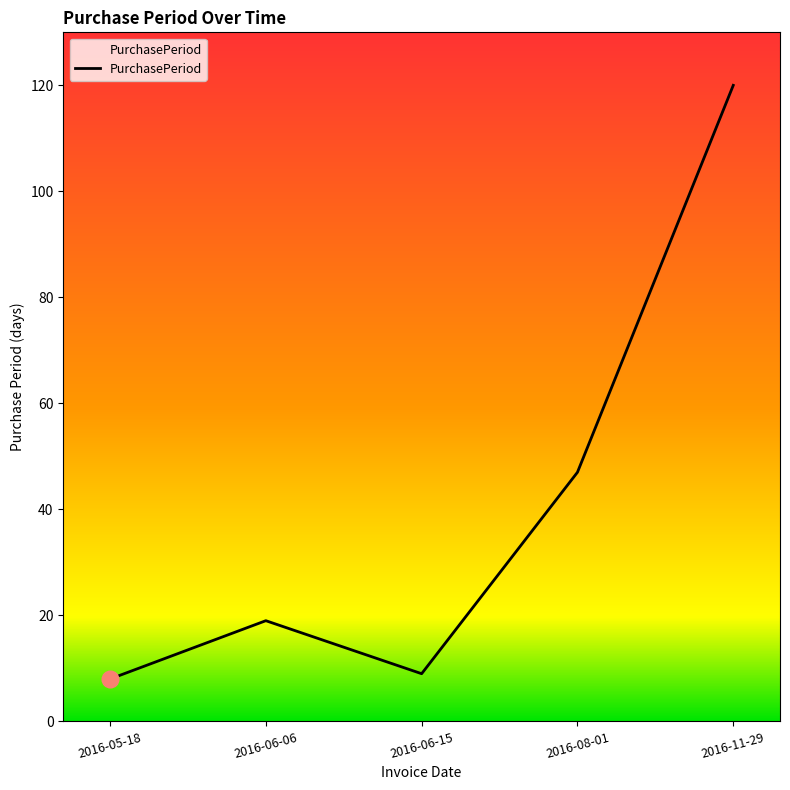

What is the average value?

41